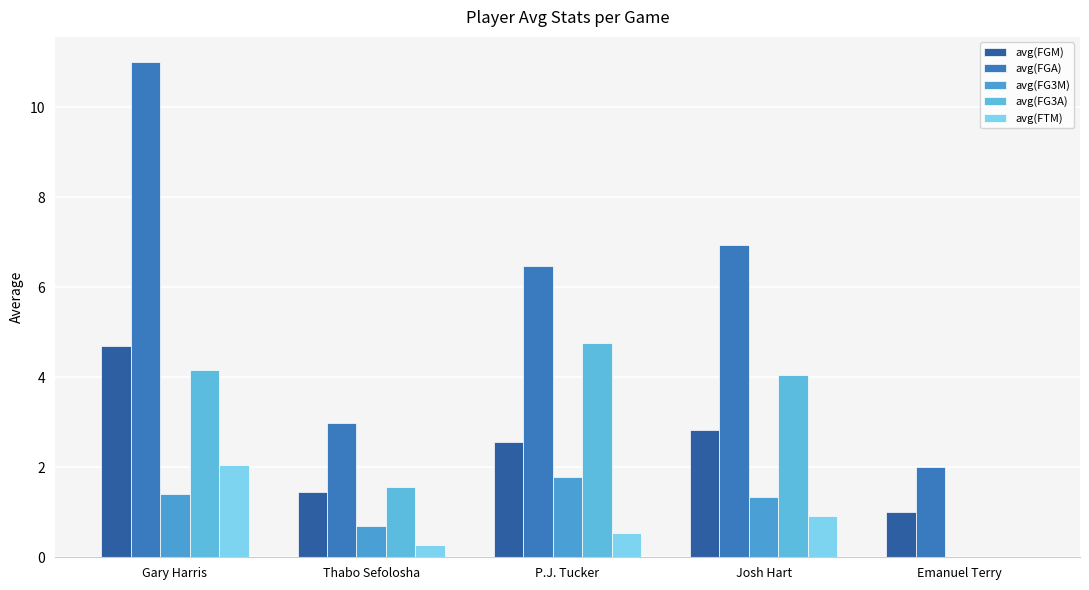

Which series has the widest spread of values?

avg(FGA)